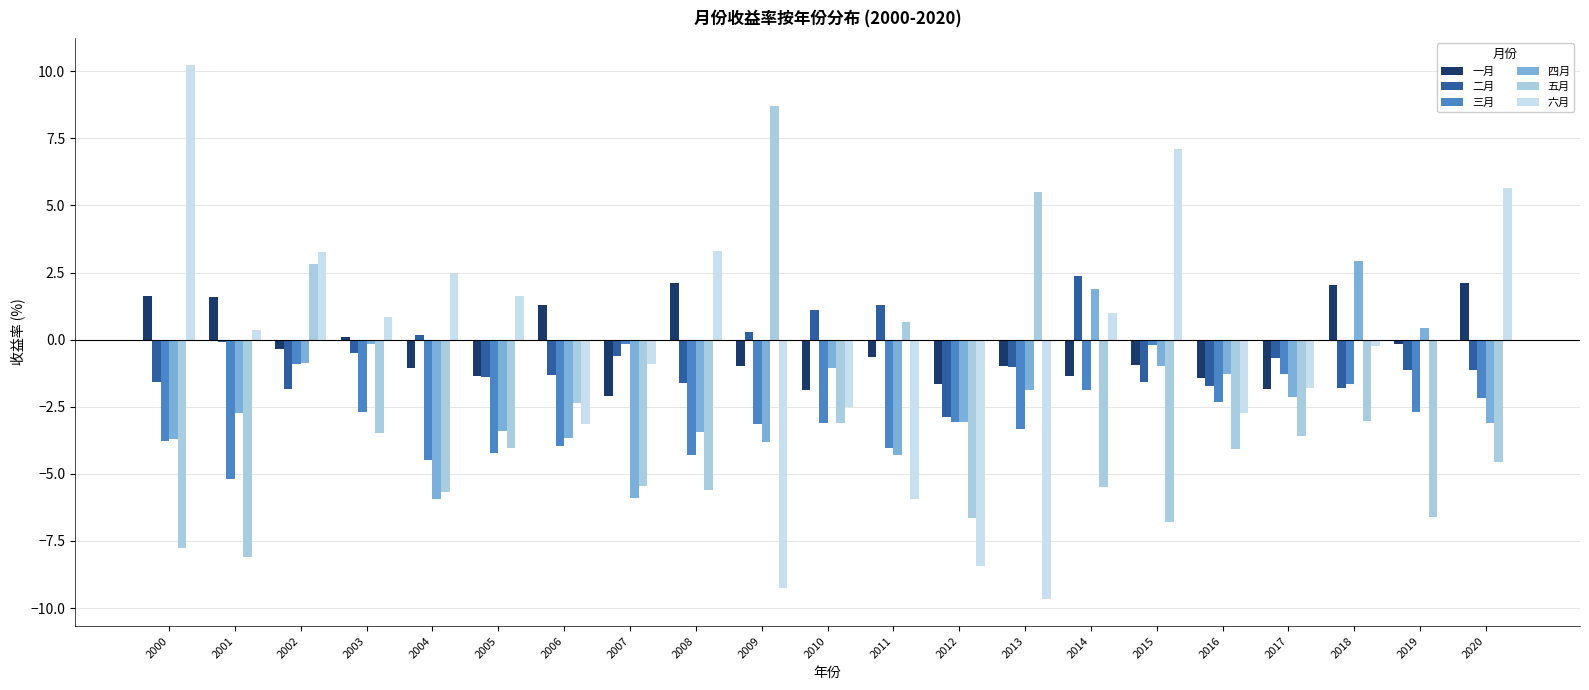

True or false: 四月 has a value of -3.7 at 2006.

True